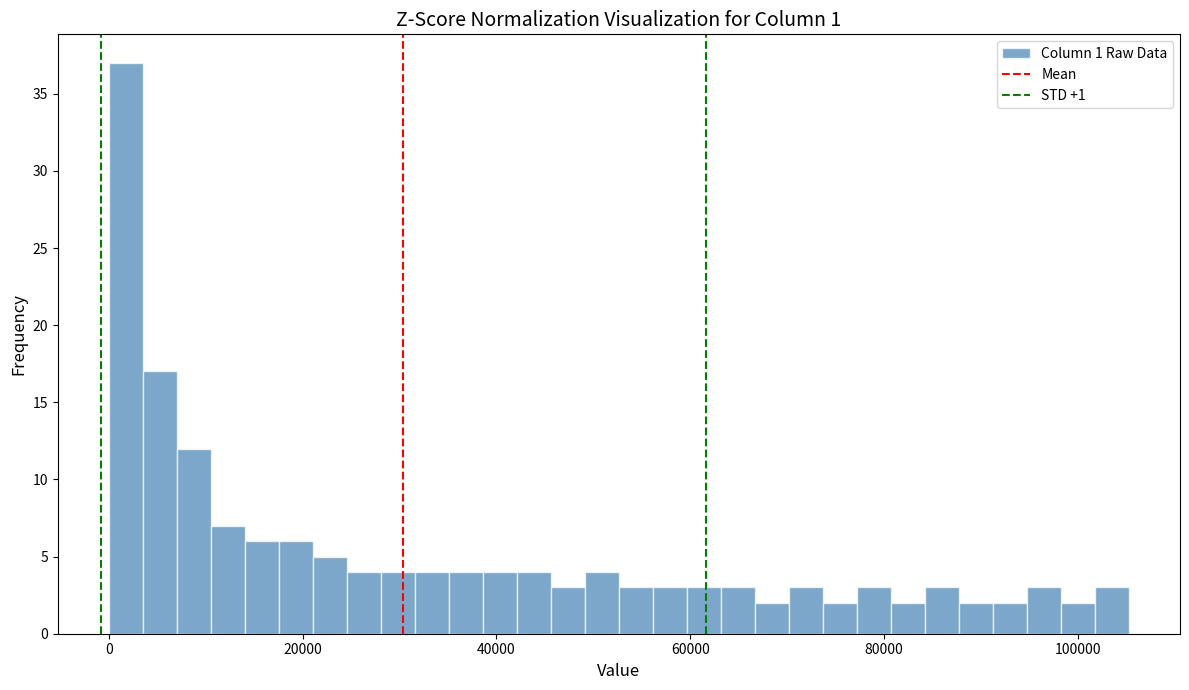

Around what value on the x-axis is the tallest bar? Give the approximate position of its centre, as read against the axis.

2000